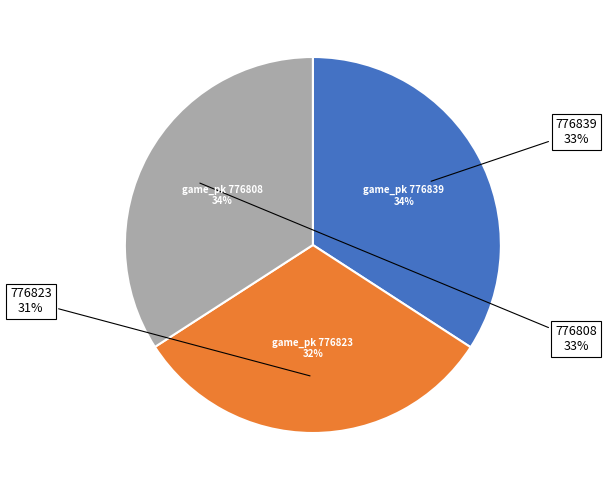

How many segments does this pie chart have?

3